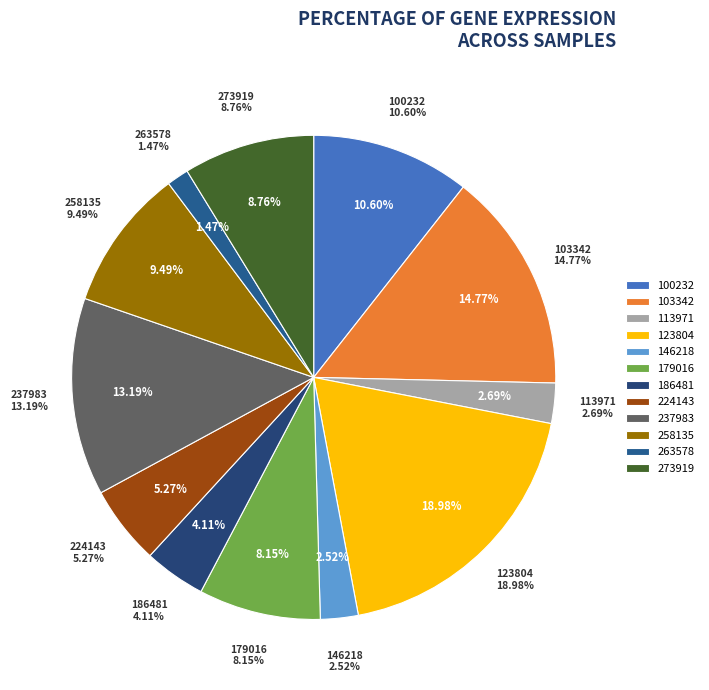

To the nearest percent, what is the difference between the largest and smallest slice percentages?

18%